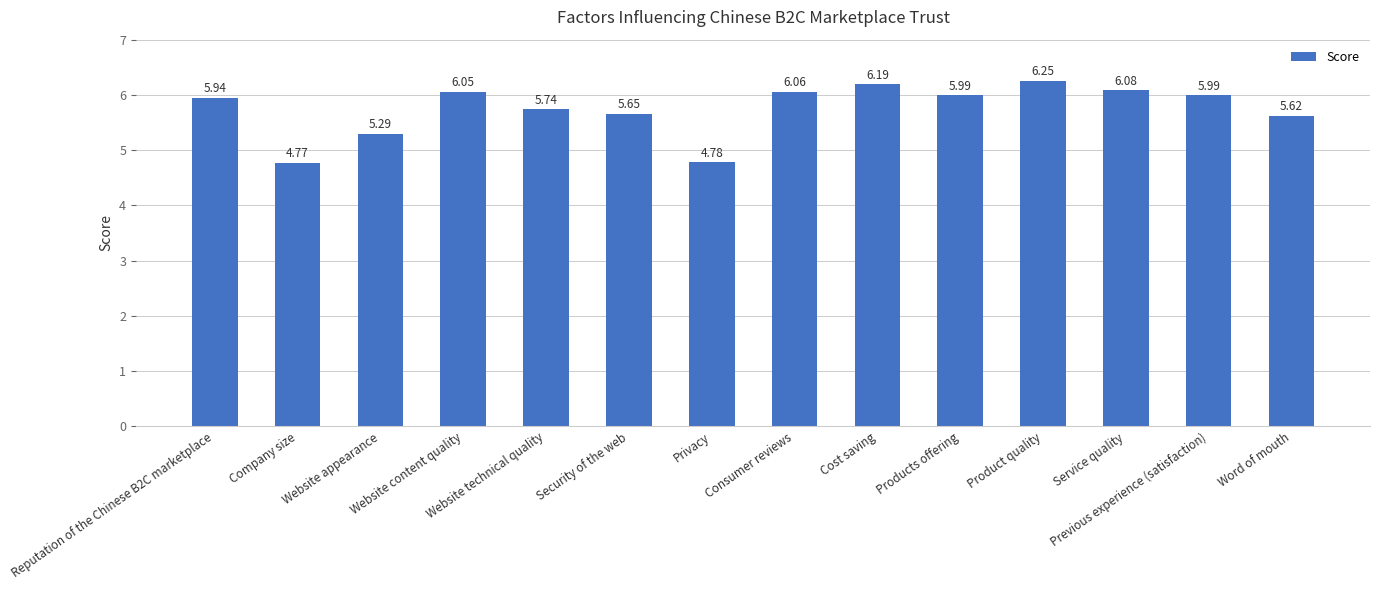

What is the sum of all values?

80.4